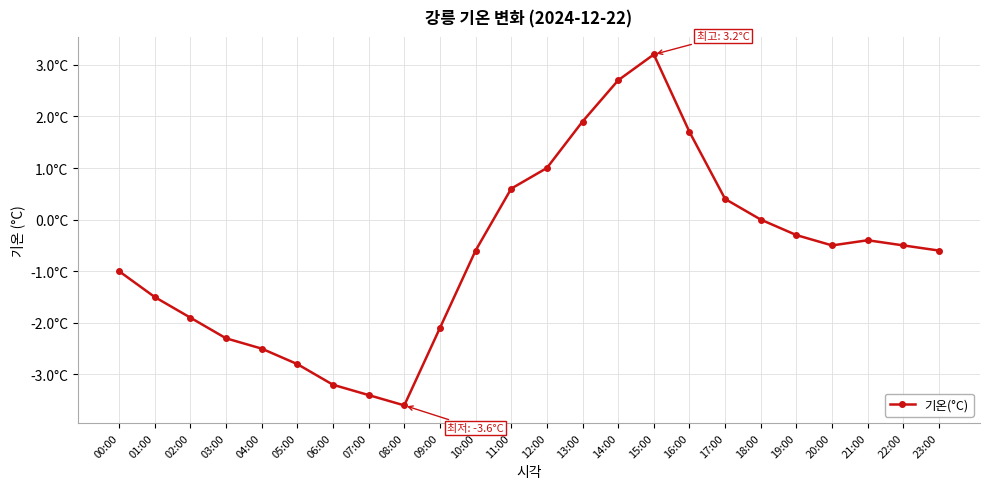

What is the smallest value displayed?

-3.6